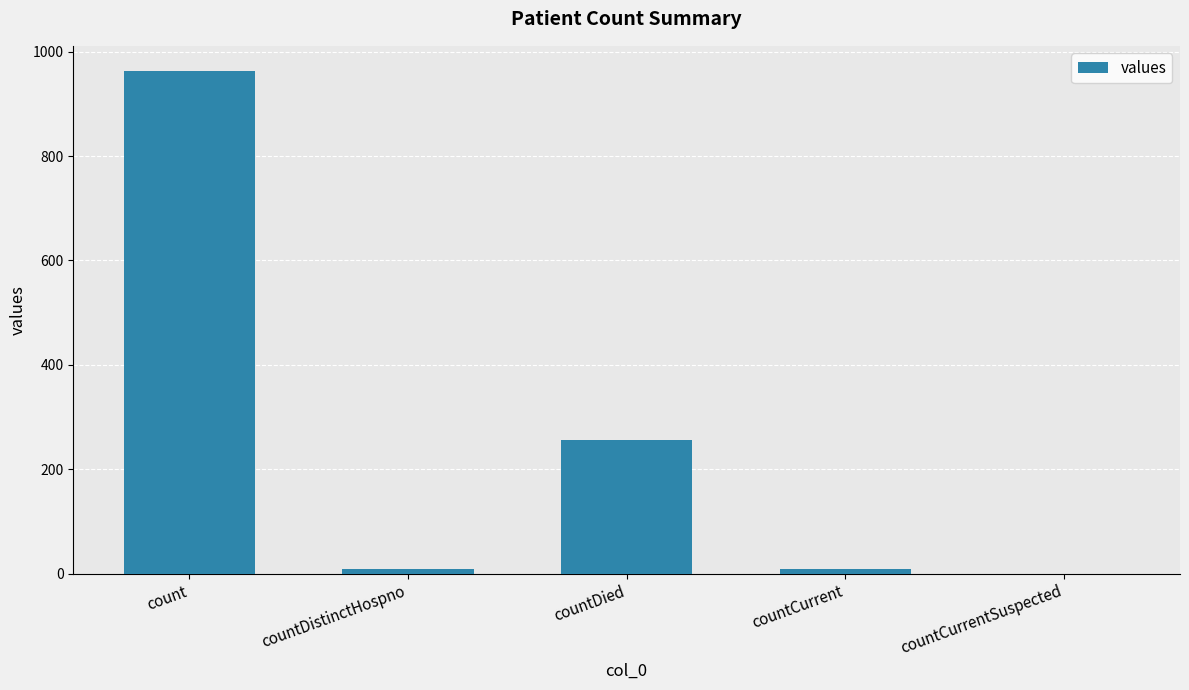

Does the chart contain stacked bars?

No